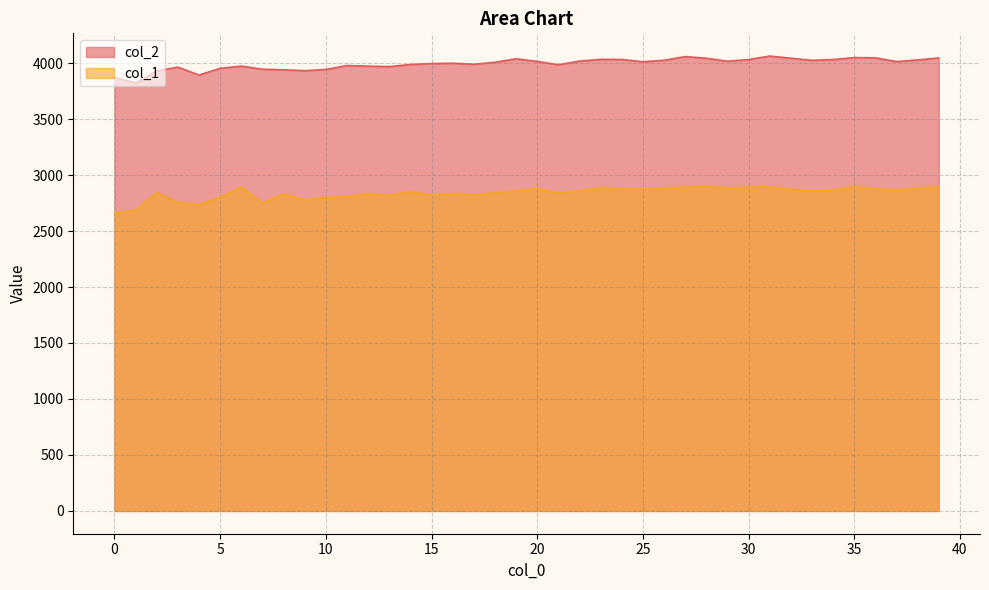

What is the sum of the col_1 values at 15 and 9?

5601.1